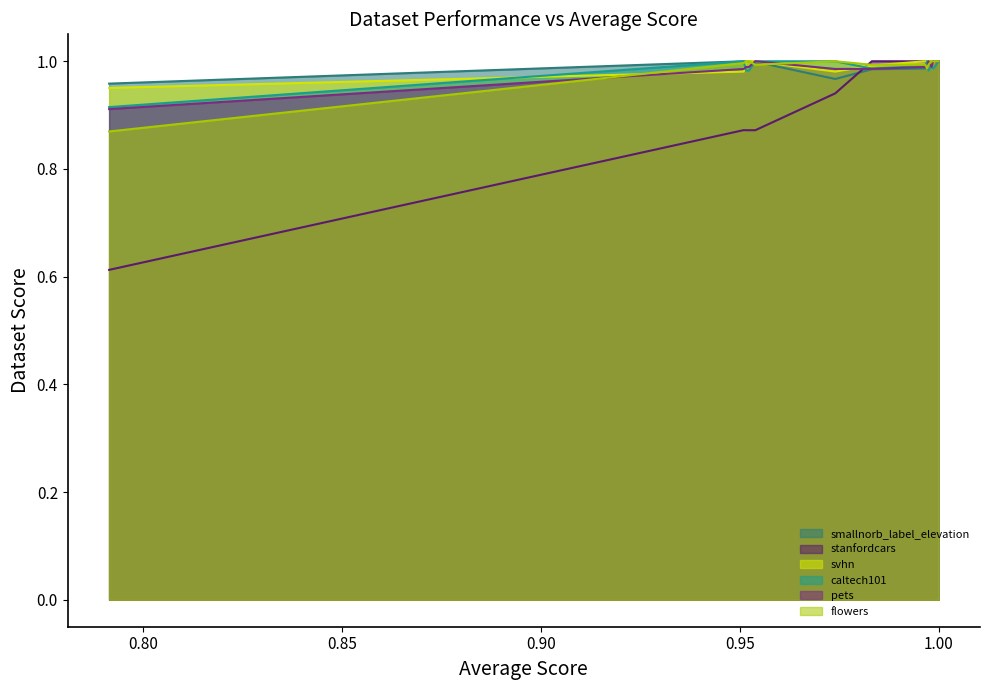

The value of stanfordcars at lr_node2vec_all is 1.3. True or false?

False